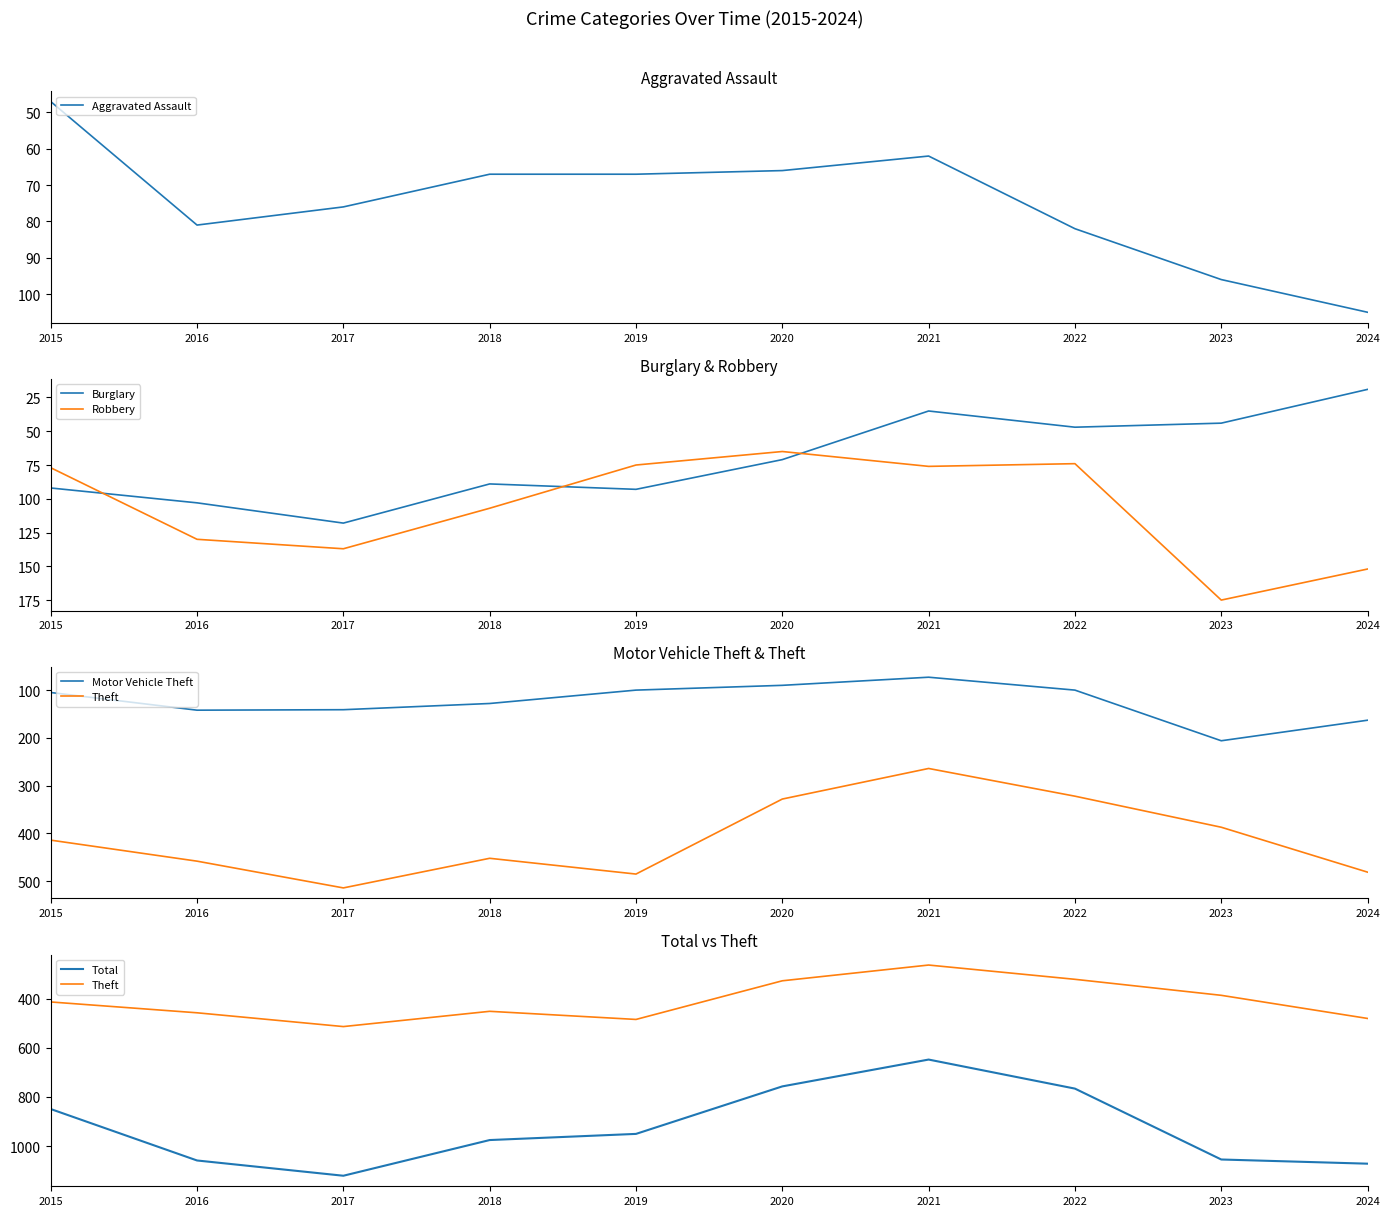

Which series ends up on top after the final intersection of Robbery and Motor Vehicle Theft?

Motor Vehicle Theft